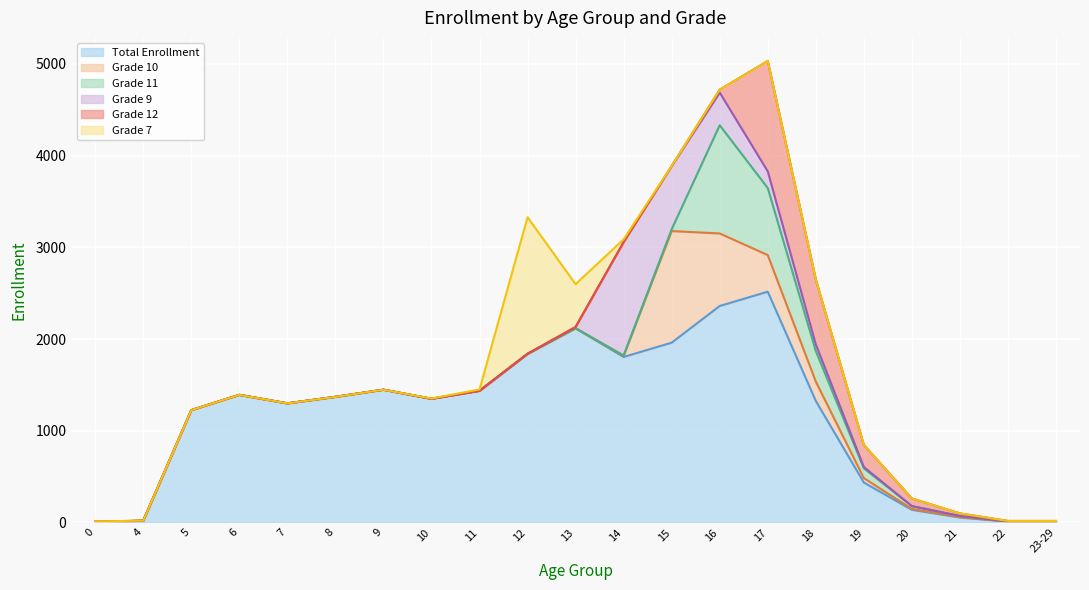

Reading right to left, what are all the values shown in this chart?

Total Enrollment: 23-29=8	22=9	21=53	20=137	19=435	18=1325	17=2516	16=2360	15=1960	14=1804	13=2116	12=1837	11=1435	10=1348	9=1447	8=1369	7=1298	6=1391	5=1224	4=18	0=5
Grade 10: 23-29=3	22=0	21=5	20=10	19=48	18=211	17=399	16=791	15=1217	14=13	13=1	12=0	11=0	10=0	9=0	8=0	7=0	6=0	5=0	4=0	0=1
Grade 11: 23-29=2	22=3	21=12	20=30	19=107	18=333	17=731	16=1180	15=20	14=3	13=1	12=0	11=0	10=0	9=0	8=0	7=0	6=0	5=0	4=0	0=0
Grade 9: 23-29=0	22=0	21=0	20=1	19=14	18=72	17=182	16=356	15=688	14=1237	13=13	12=2	11=0	10=0	9=0	8=0	7=0	6=0	5=0	4=1	0=1
Grade 12: 23-29=3	22=4	21=28	20=83	19=241	18=709	17=1204	16=32	15=0	14=0	13=0	12=0	11=0	10=0	9=0	8=0	7=0	6=0	5=0	4=0	0=1
Grade 7: 23-29=0	22=0	21=0	20=0	19=0	18=0	17=0	16=0	15=2	14=30	13=467	12=1489	11=15	10=3	9=0	8=0	7=0	6=0	5=0	4=0	0=3